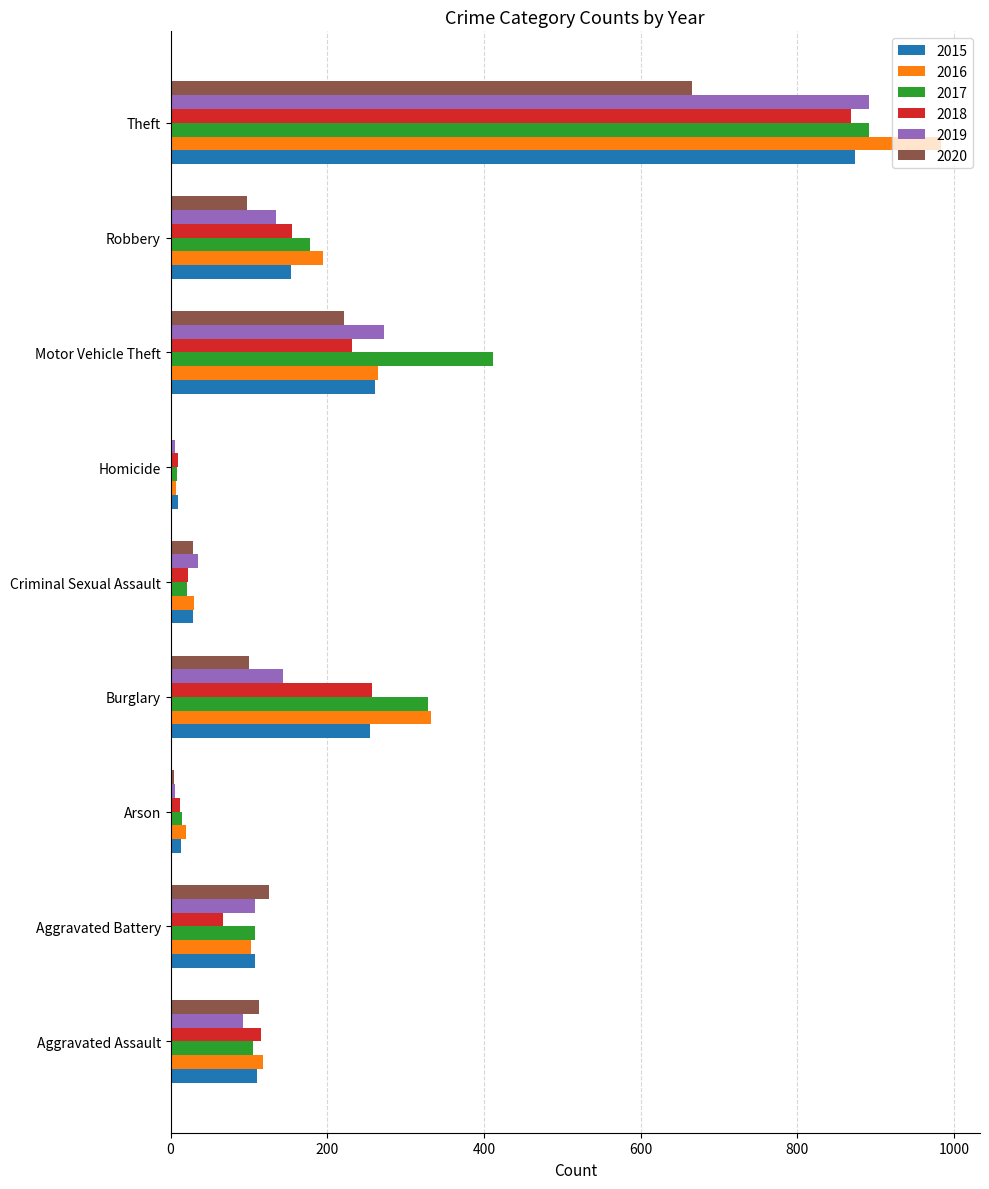

What are all the series names shown in the legend?

2015, 2016, 2017, 2018, 2019, 2020